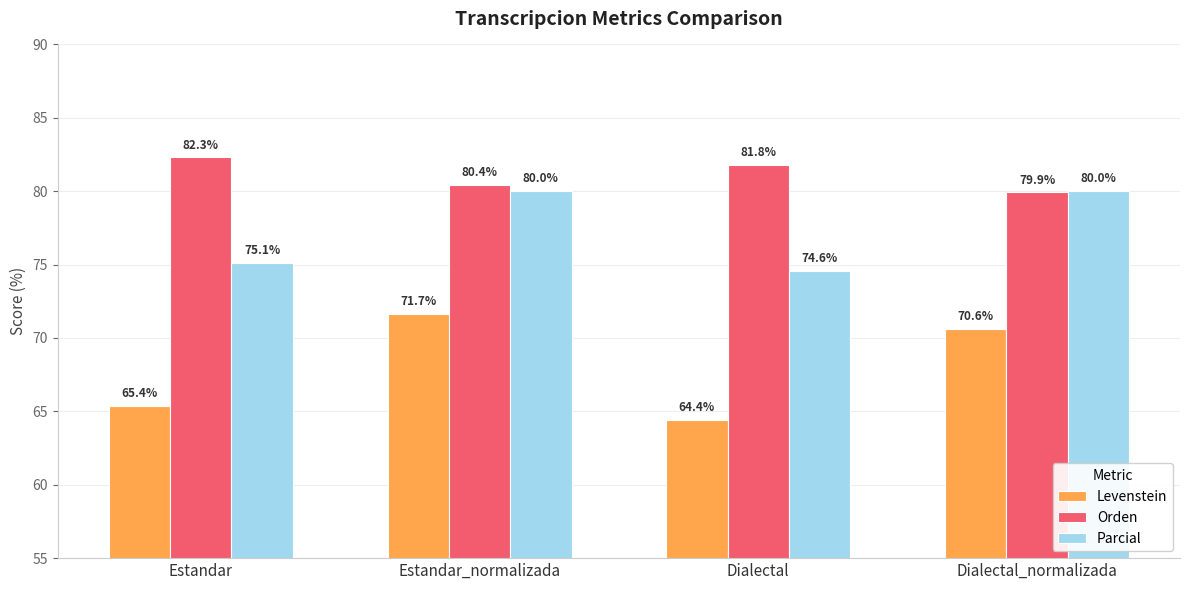

Rank the series by their average value, from highest to lowest.

Orden, Parcial, Levenstein